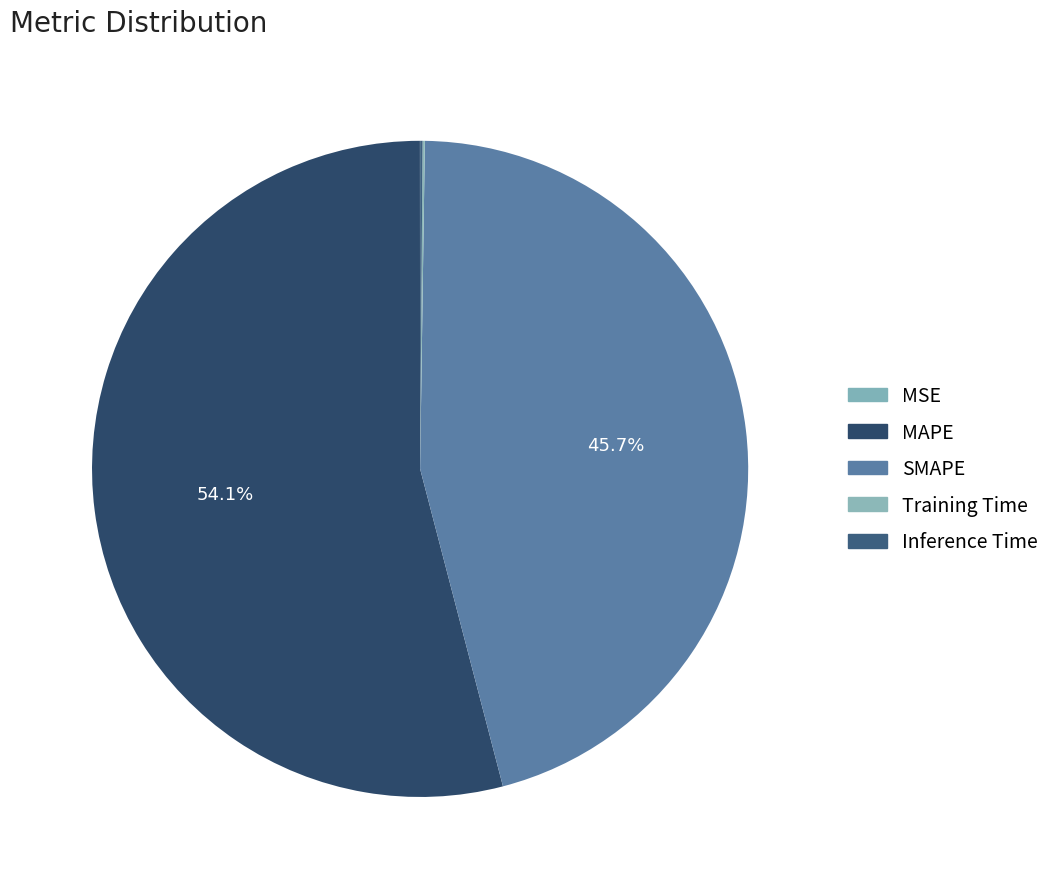

What is the smallest slice in the pie chart?

MSE